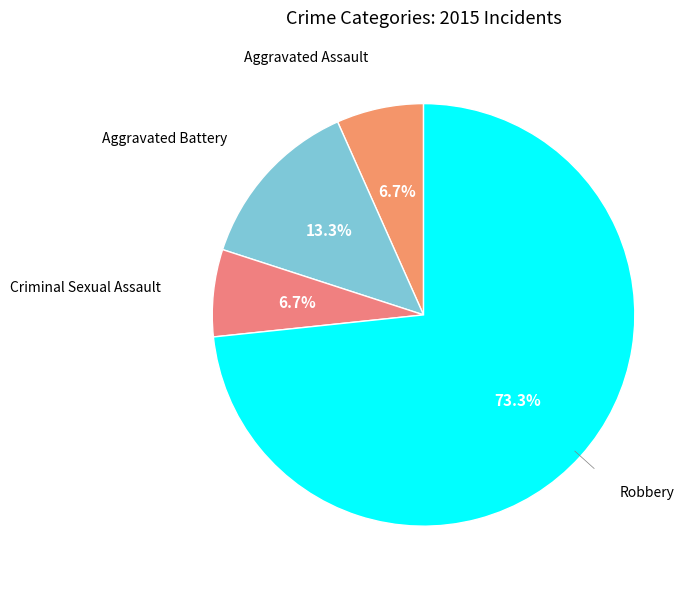

To the nearest percent, what portion does Aggravated Battery represent?

13%